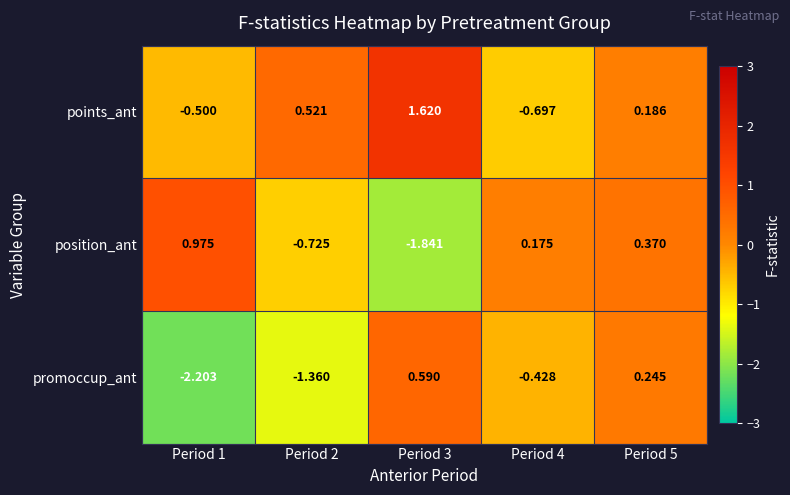

Between Period 2 and Period 3, which series saw the biggest shift?

promoccup_ant